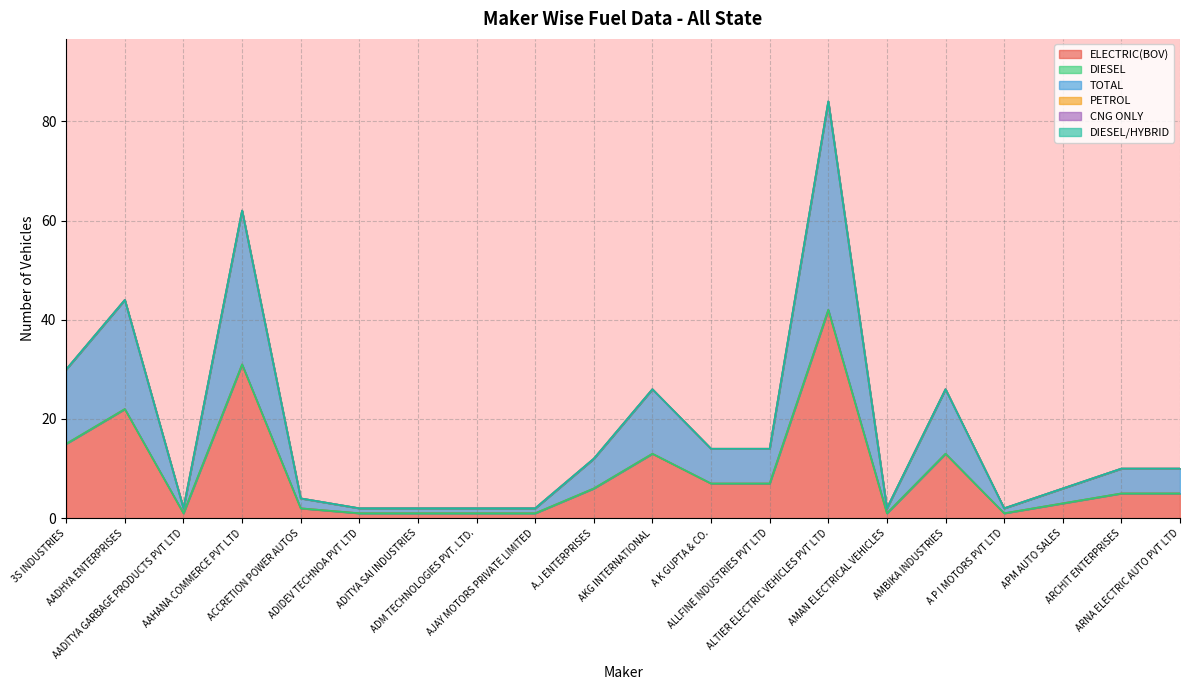

Where does the ELECTRIC(BOV) series first go above 5?

3S INDUSTRIES